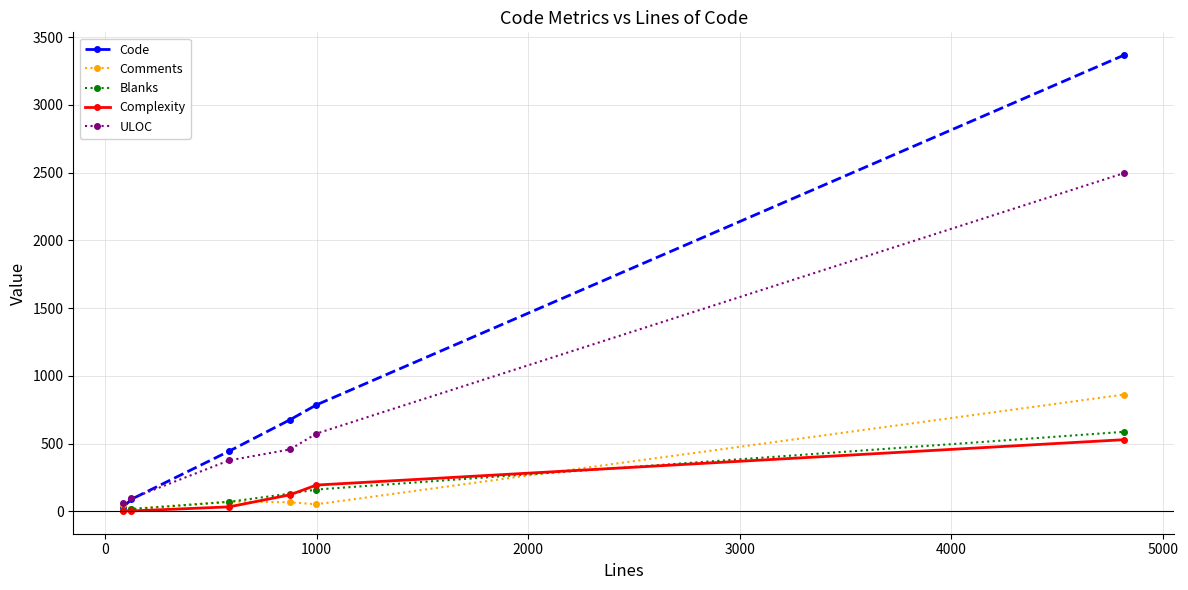

What is the maximum value shown in the chart?

3368